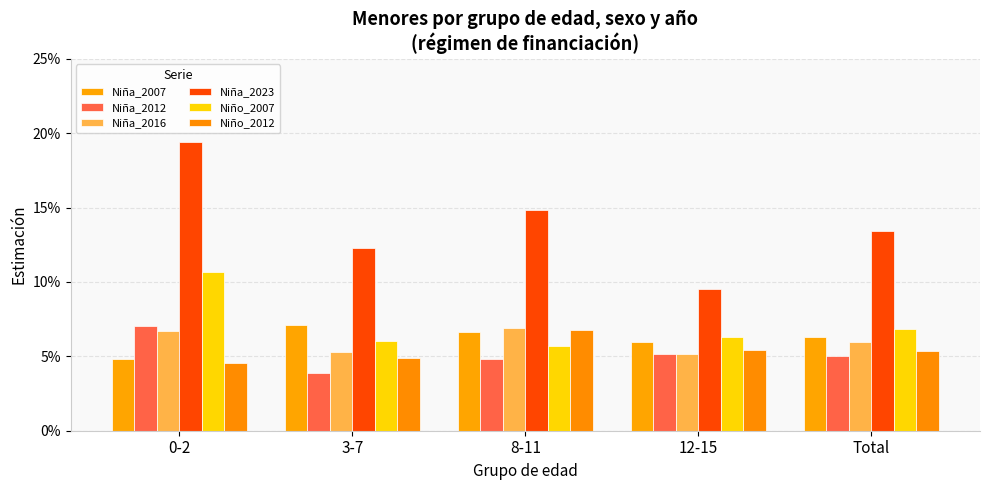

True or false: Niña_2007 has a value of 0.1 at Total.

True